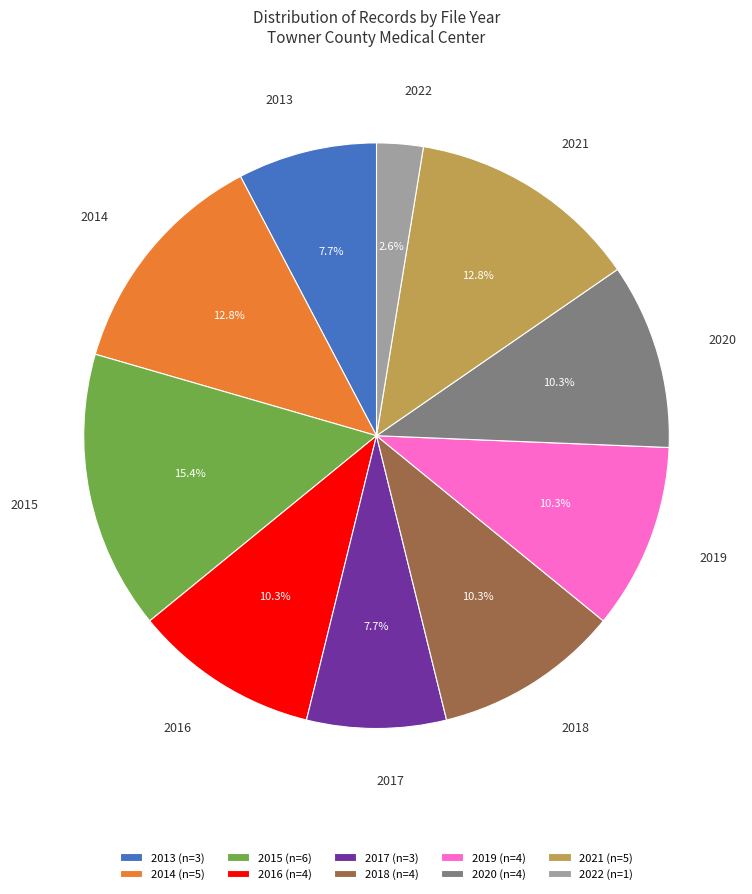

How many segments does this pie chart have?

10